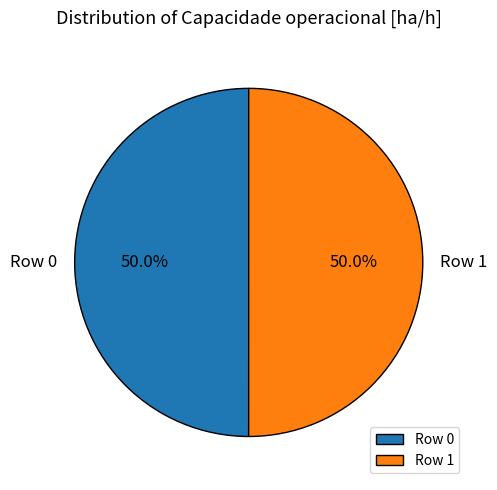

What percentage do Row 0 and Row 1 together represent?

100.0%